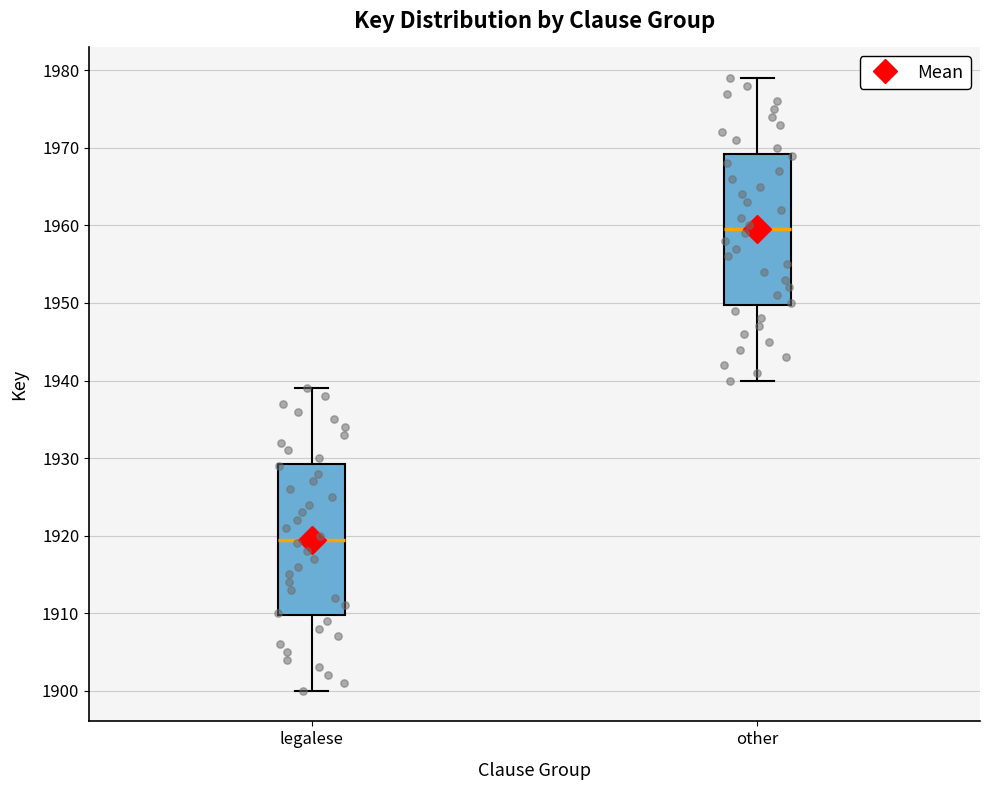

Reading left to right, read every box against the y-axis: the position of its median line, the range the box covers, and the ends of its whiskers. The values are not printed on the chart, so give them approximately, as read against the axis.

legalese: median 1920, box 1910 to 1929, whiskers 1900 to 1939
other: median 1960, box 1950 to 1969, whiskers 1940 to 1979